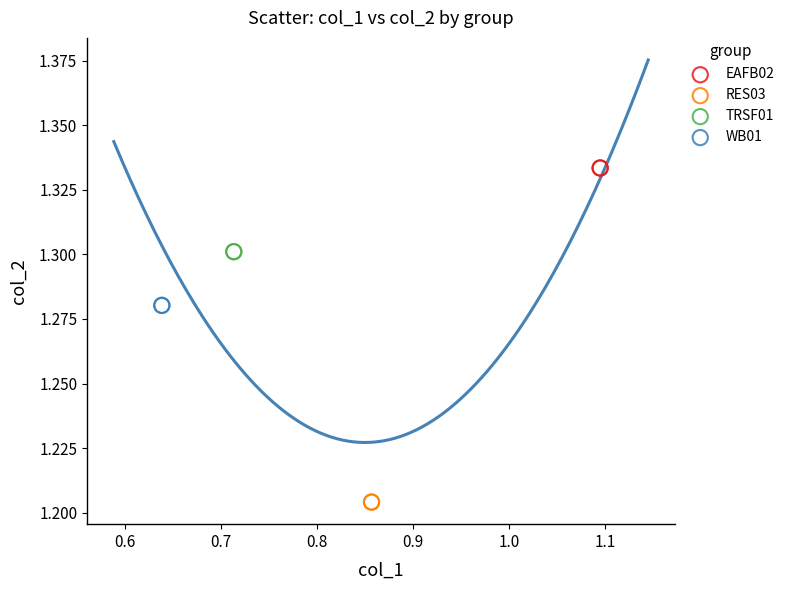

Which series reaches the maximum Y coordinate?

EAFB02